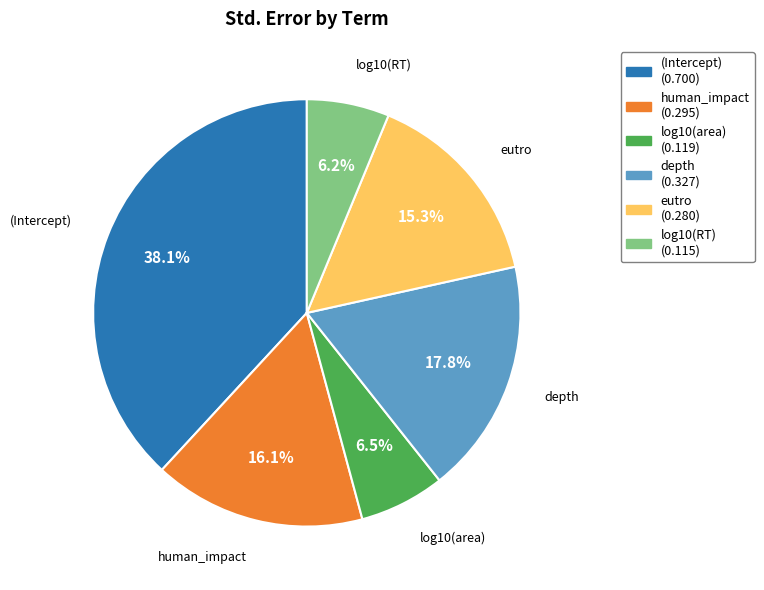

To the nearest percent, what portion does eutro represent?

15%